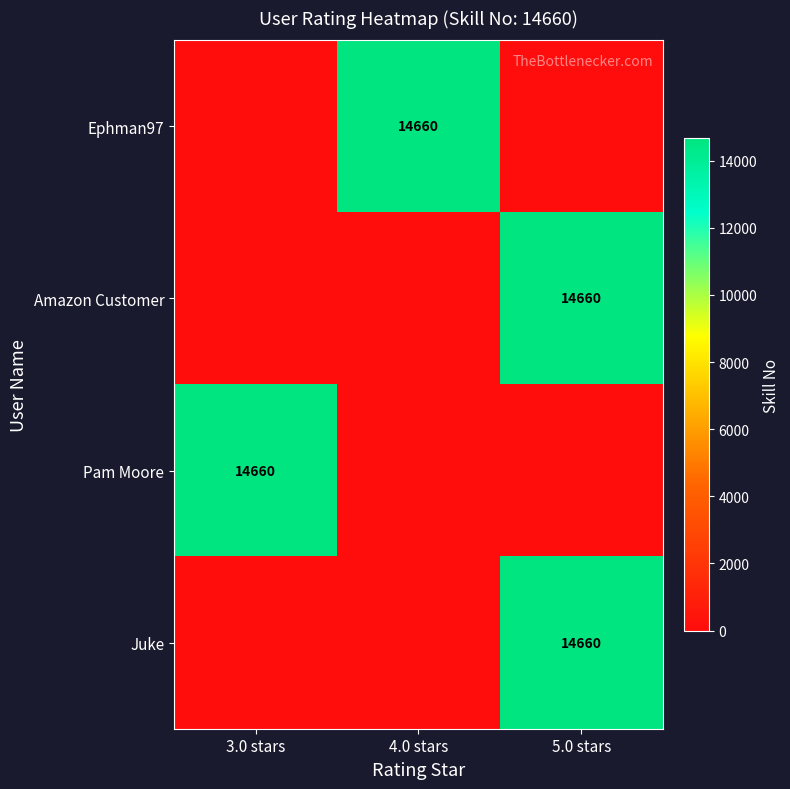

The value of Amazon Customer at 5.0 stars is 23388. True or false?

False